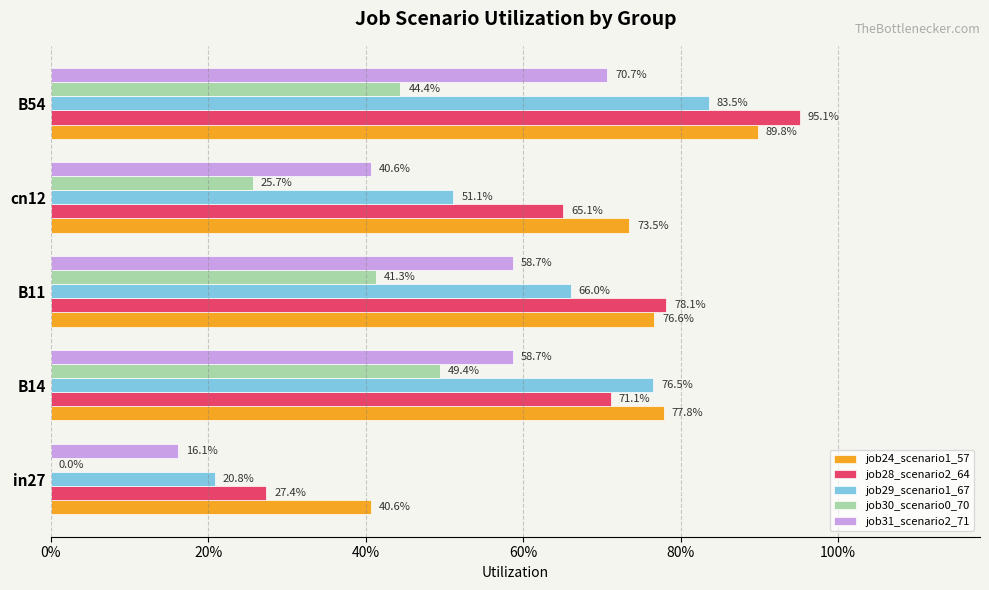

What are all the series names shown in the legend?

job24_scenario1_57, job28_scenario2_64, job29_scenario1_67, job30_scenario0_70, job31_scenario2_71